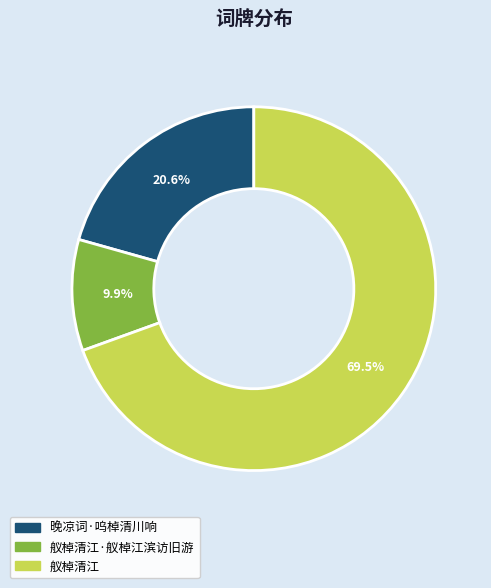

Does any single category account for the majority?

Yes